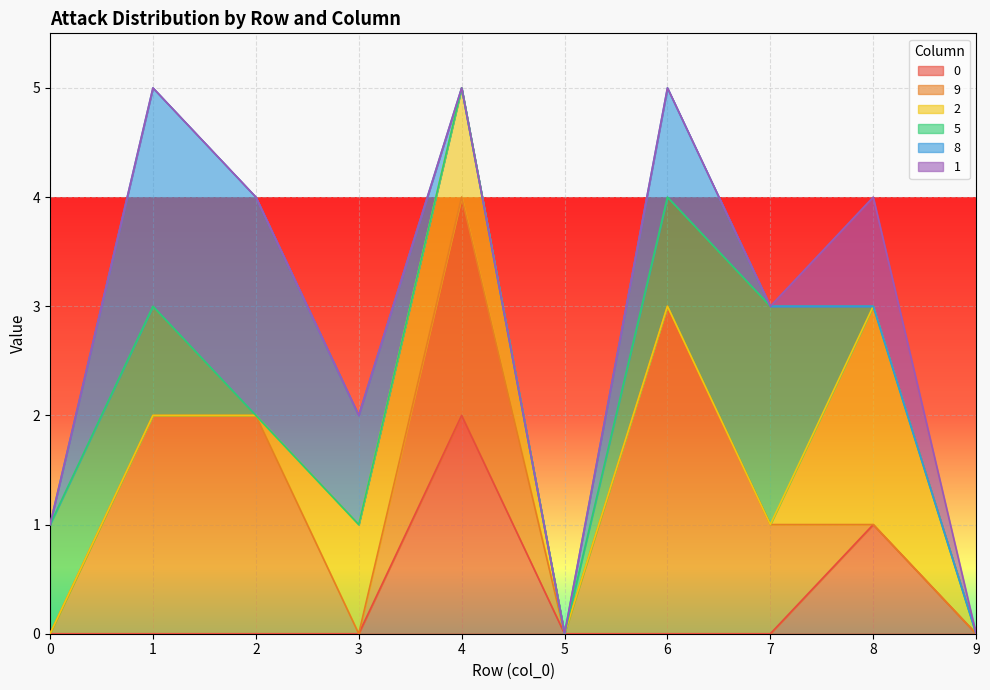

What are all the series names shown in the legend?

0, 9, 2, 5, 8, 1